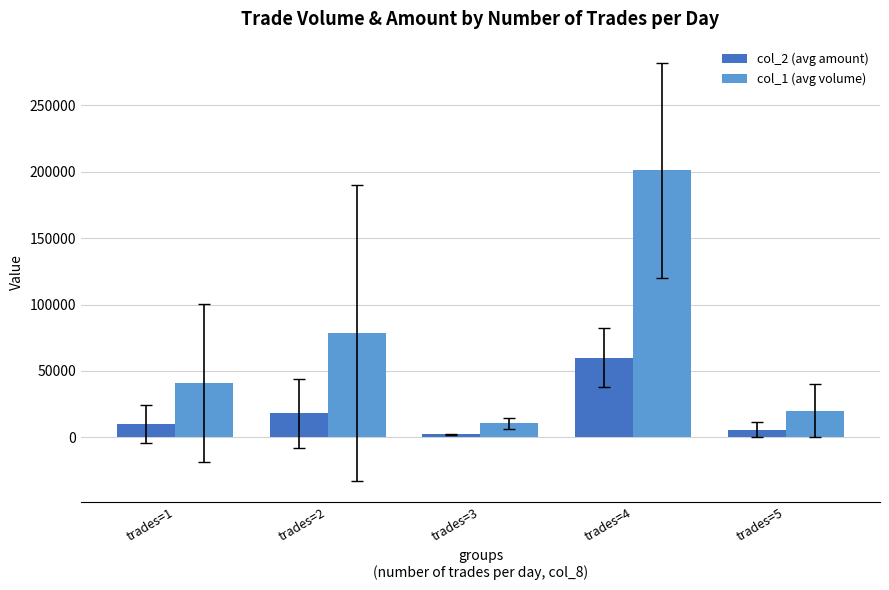

What is the total value across all series at trades=3?

12750.0